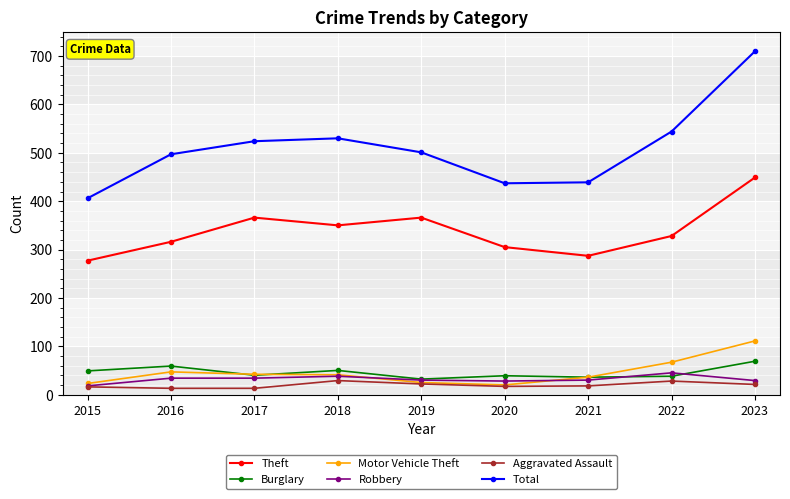

True or false: Motor Vehicle Theft has more than 0 interior local peaks.

True